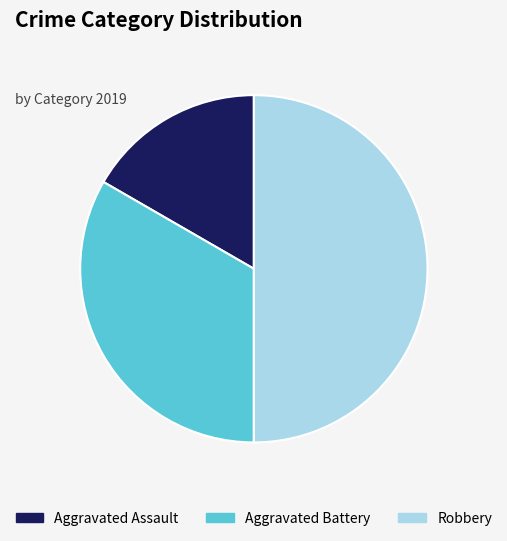

Does Aggravated Assault represent more than half of the total?

No